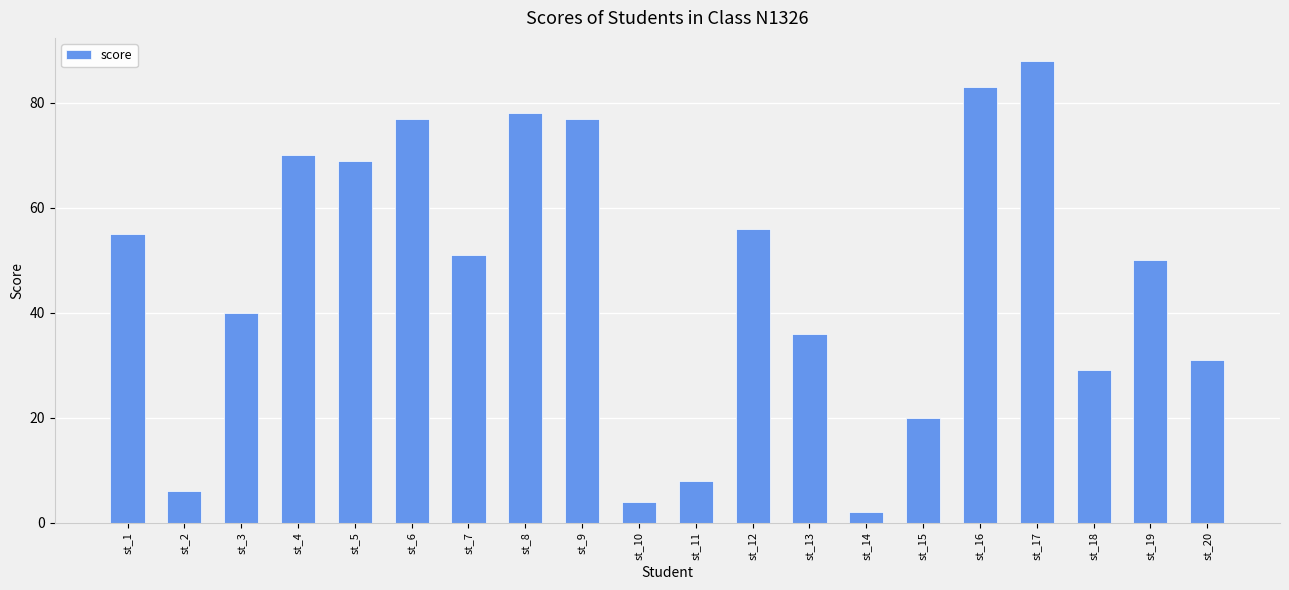

At which label does the data first exceed 51?

st_1